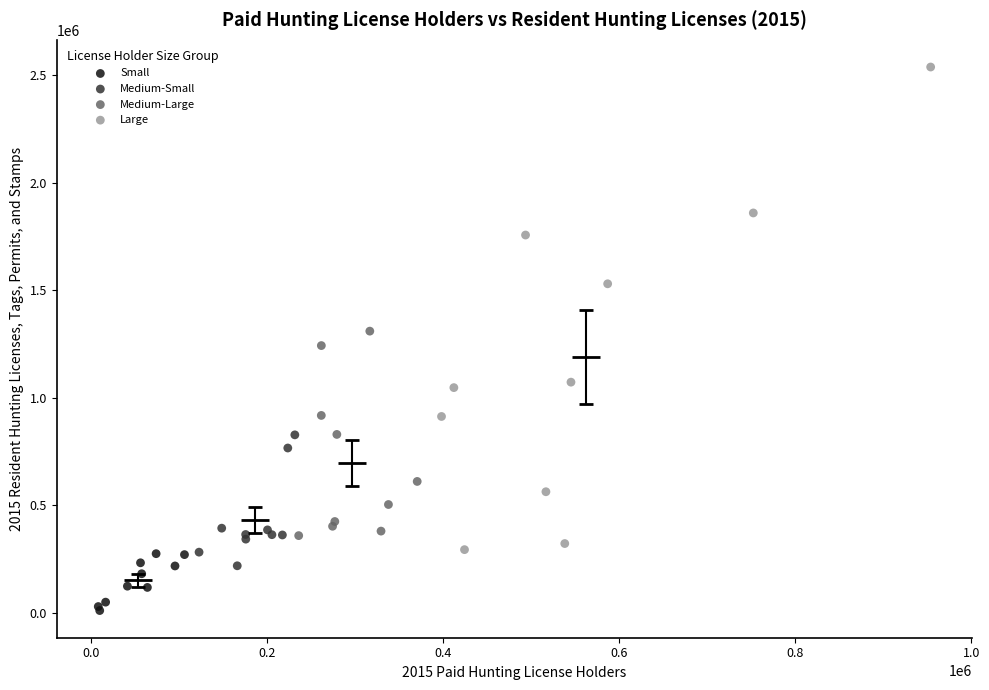

Which series reaches the maximum Y coordinate?

Large